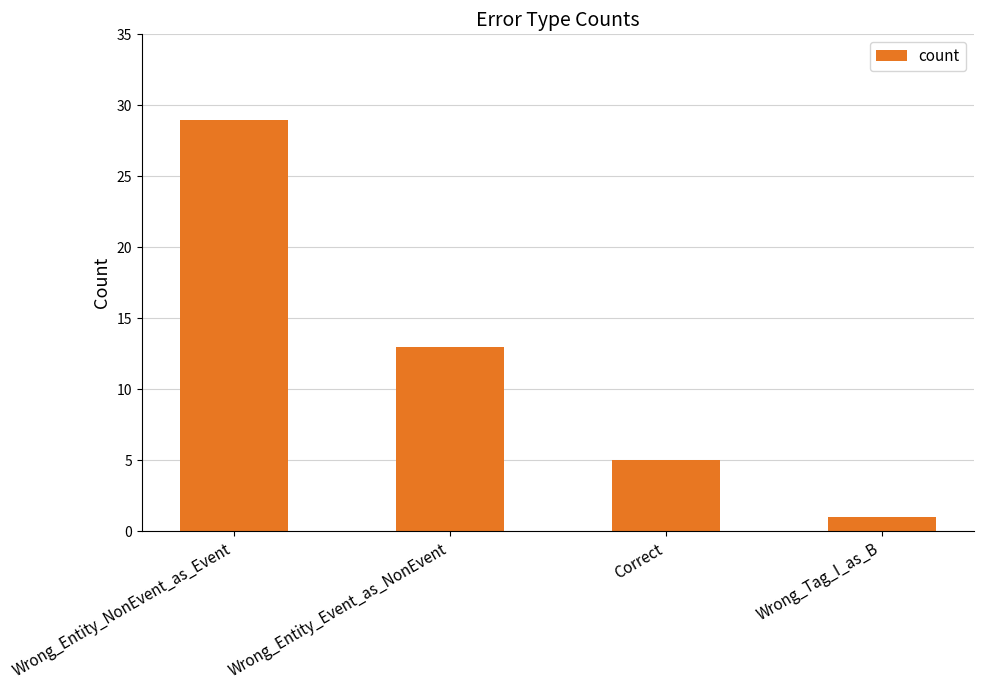

Reading left to right, list all the values displayed in this chart.

29	13	5	1